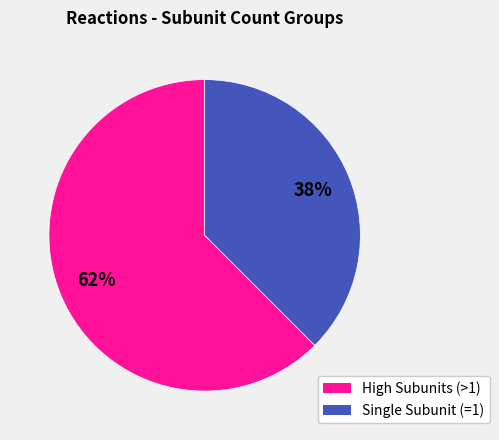

Does any single category account for the majority?

Yes